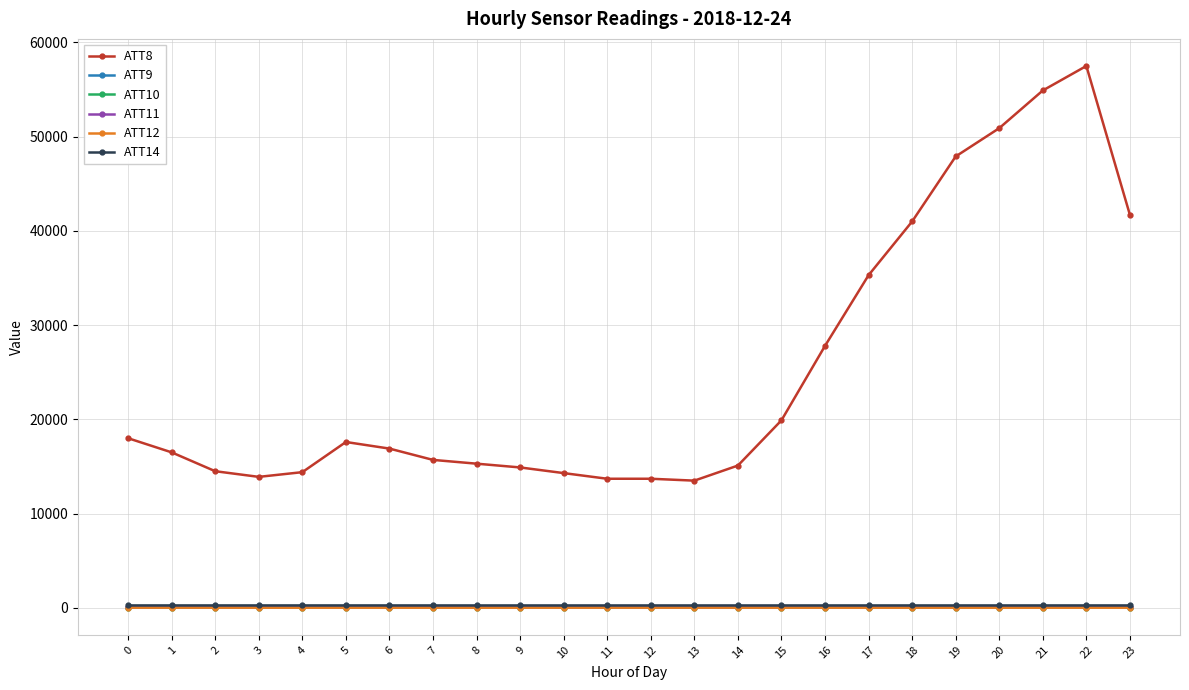

Which series has the largest total across all categories?

ATT8